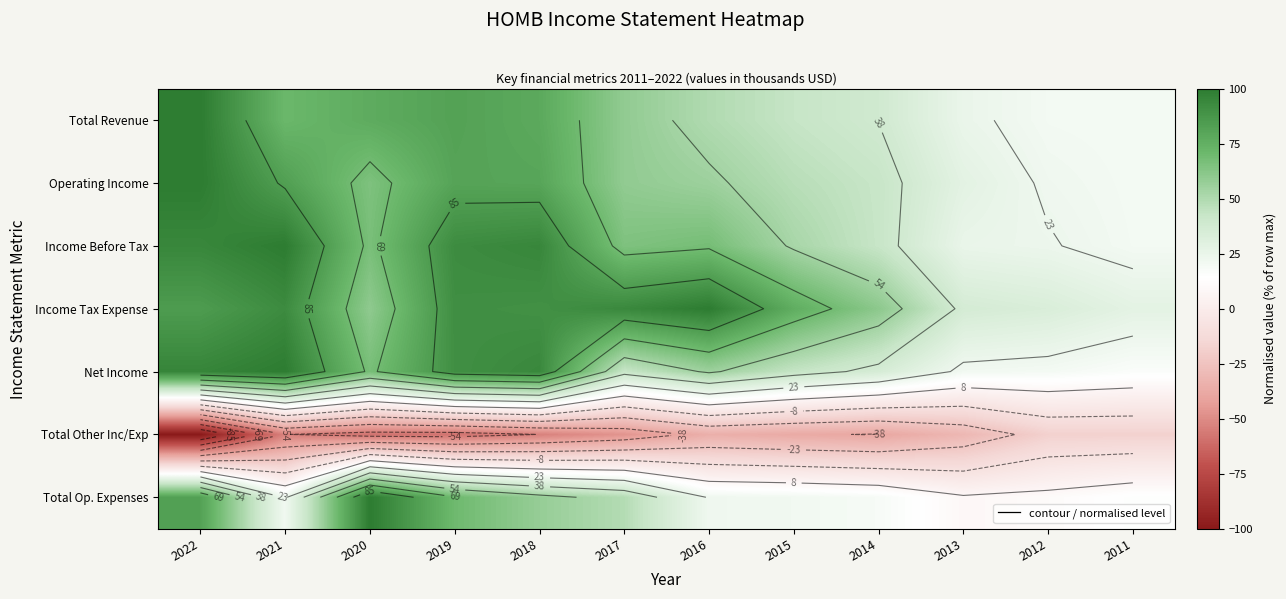

Which series has the widest spread of values?

Total Op. Expenses